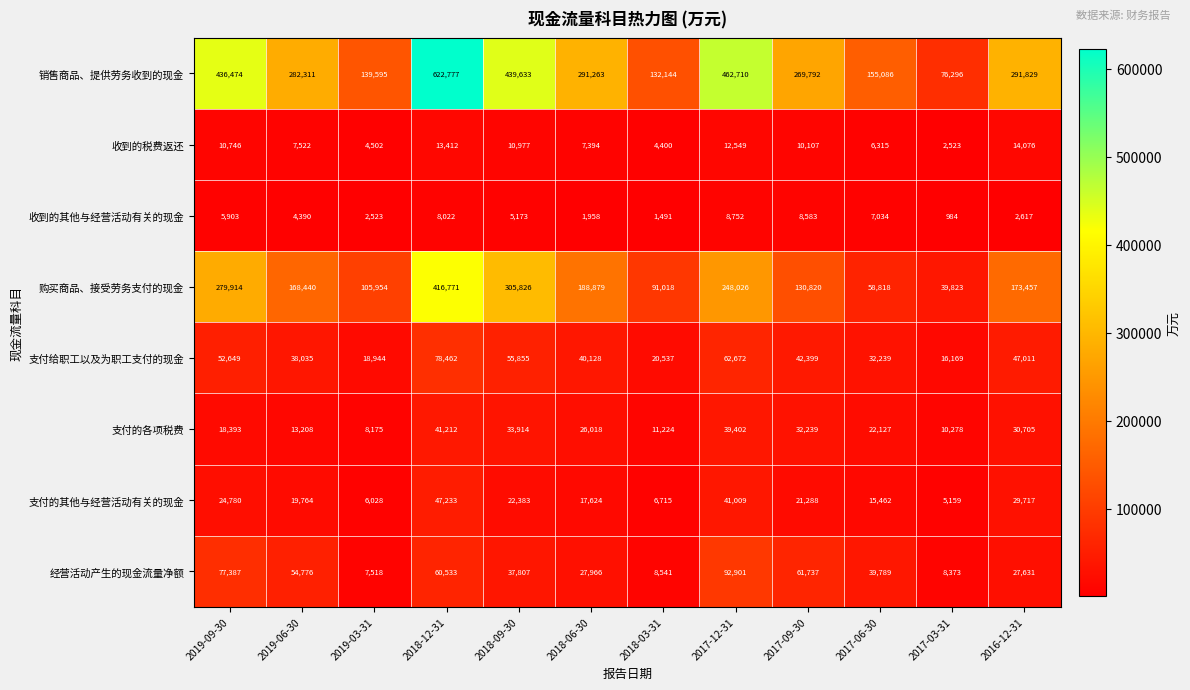

What is the difference between the highest and lowest values at 2017-03-31?

75312